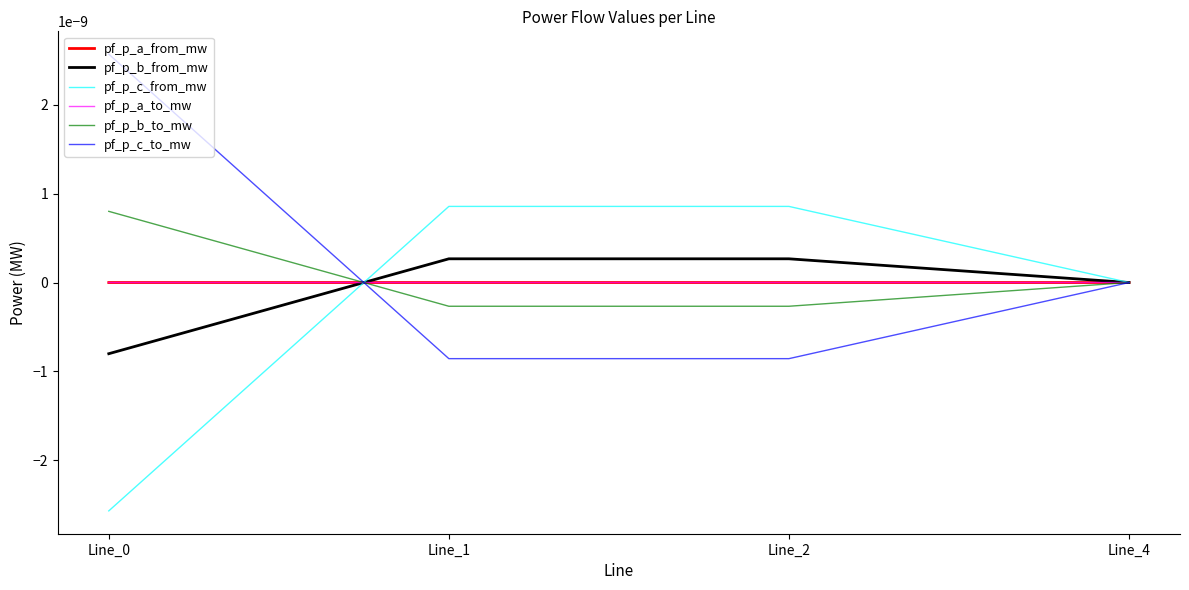

How many lines are shown in the chart?

6